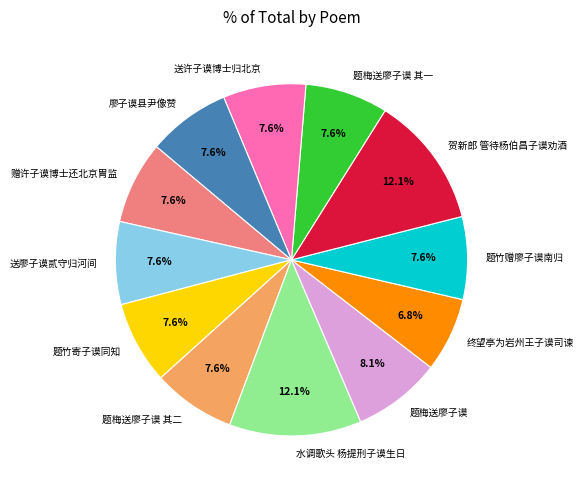

How many slices are in this pie chart?

12